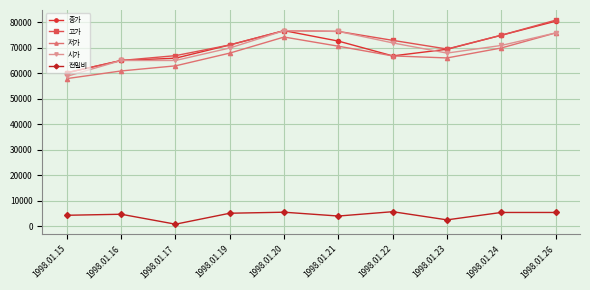

Which category has the lowest value in the 종가 series?

1998.01.15